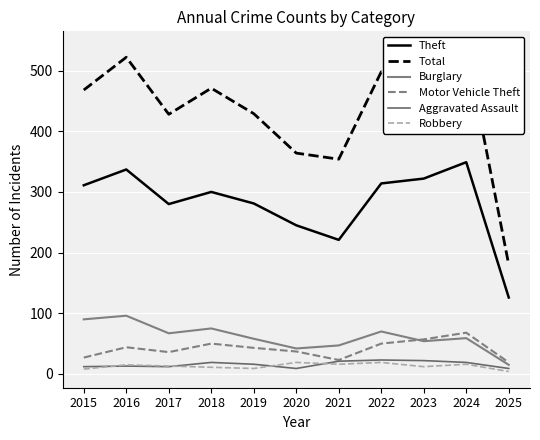

List the labels in order of Total value, largest first.

2024, 2016, 2022, 2023, 2018, 2015, 2019, 2017, 2020, 2021, 2025